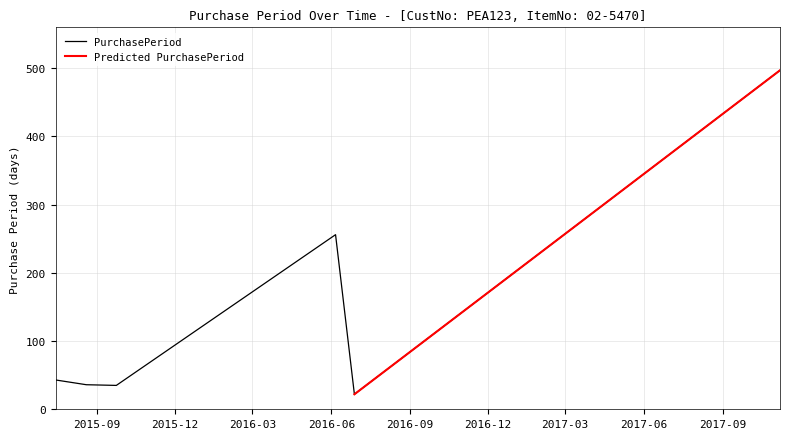

Reading left to right, extract all data points from this chart.

2015-07-15=43	2015-08-20=36	2015-09-24=35	2016-06-06=256	2016-06-28=22	2017-11-07=497